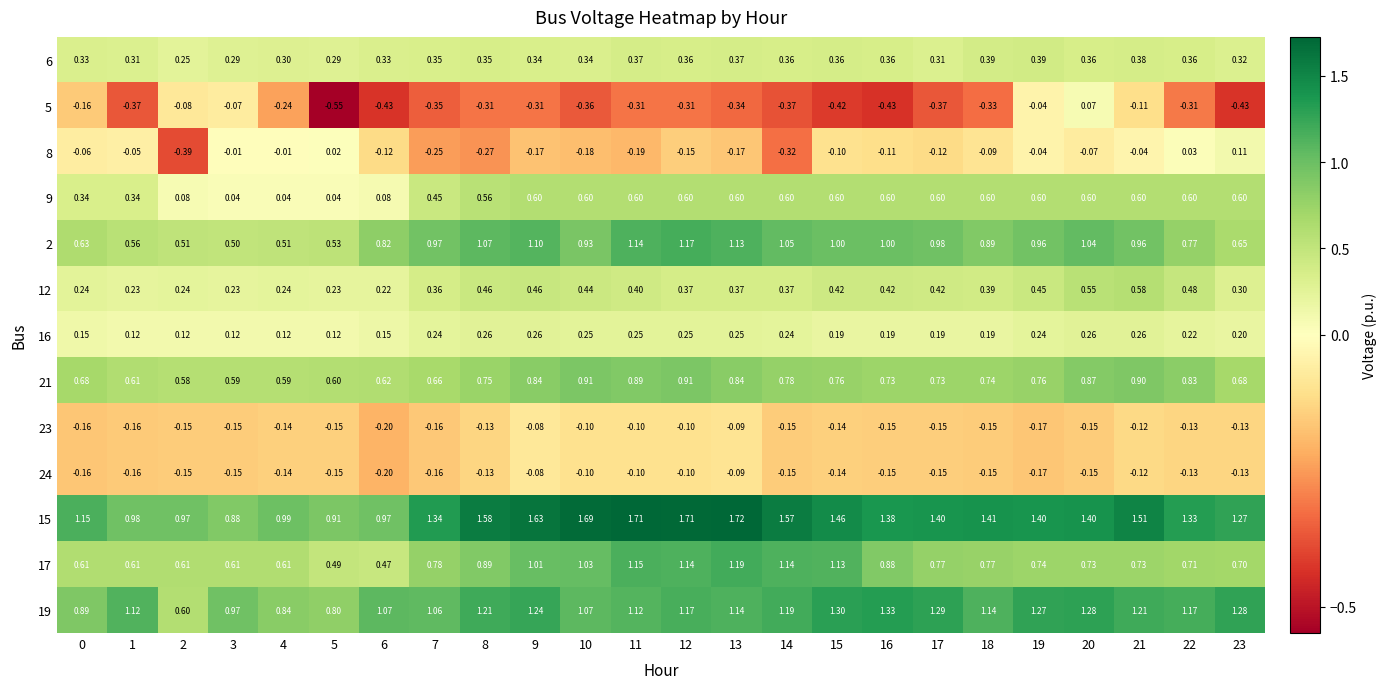

Is the value of 5 at 23 greater than the value of 15 at 11?

No